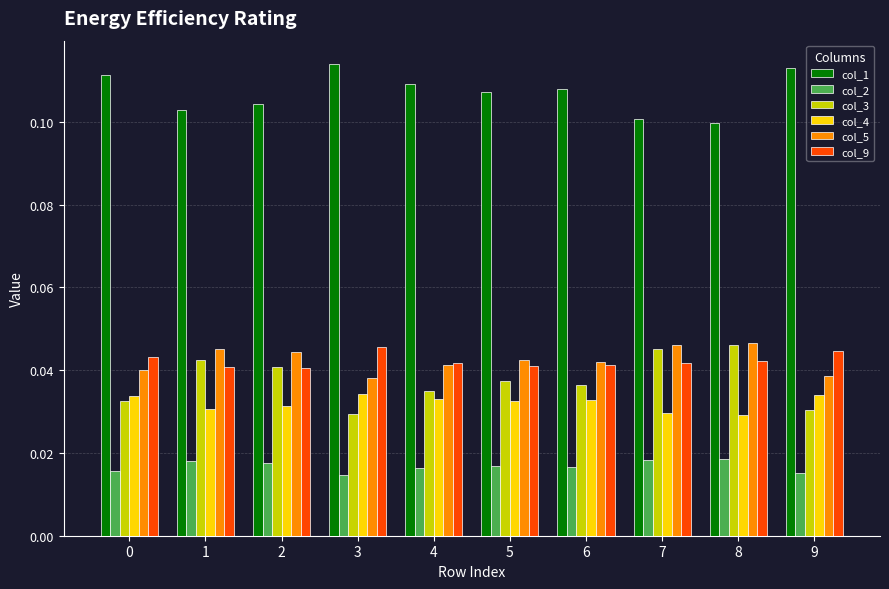

What are all the series names shown in the legend?

col_1, col_2, col_3, col_4, col_5, col_9